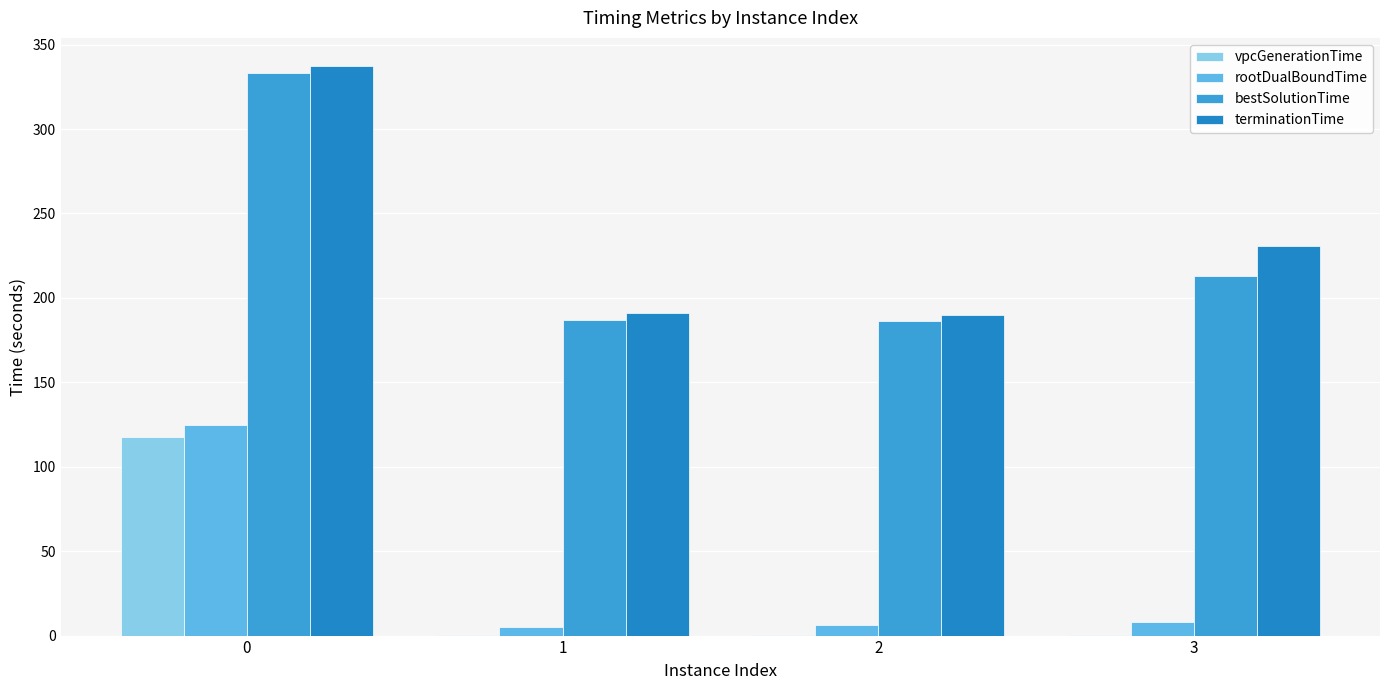

Is it true that bestSolutionTime equals 544.6 at 0?

False